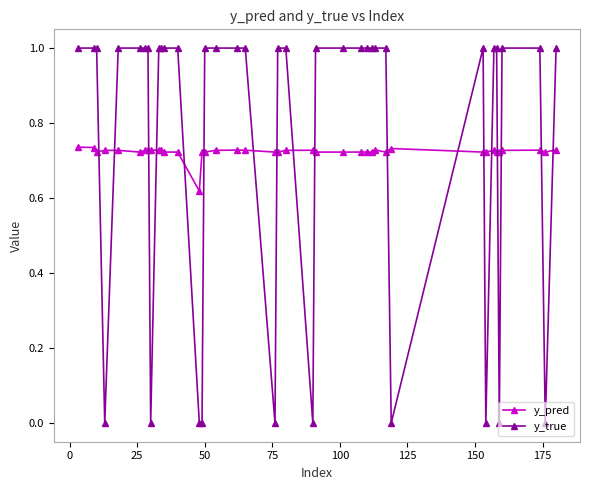

What is the difference between the maximum and minimum values in the y_true series?

1.0